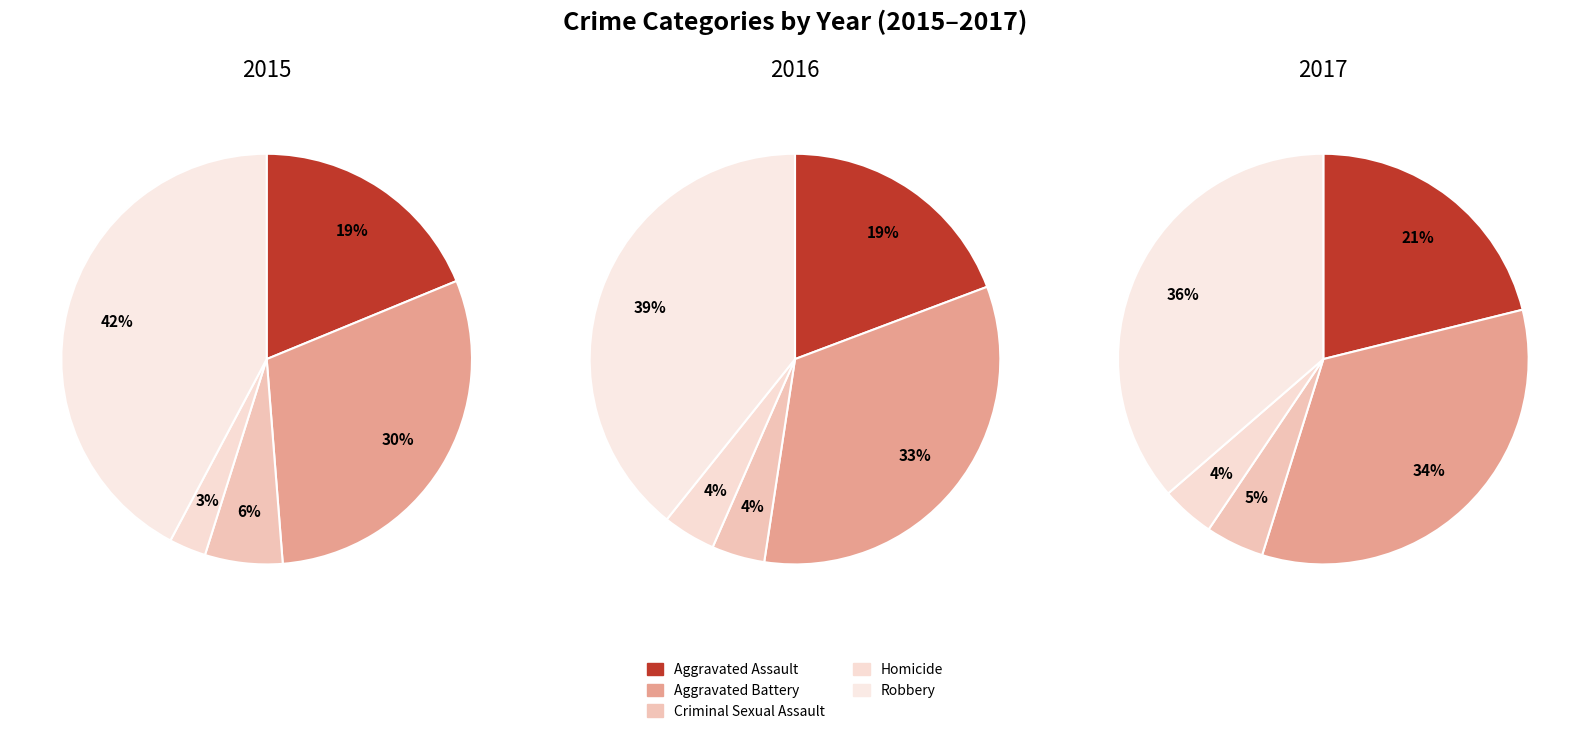

What percentage is NOT represented by Aggravated Assault?

81.2%